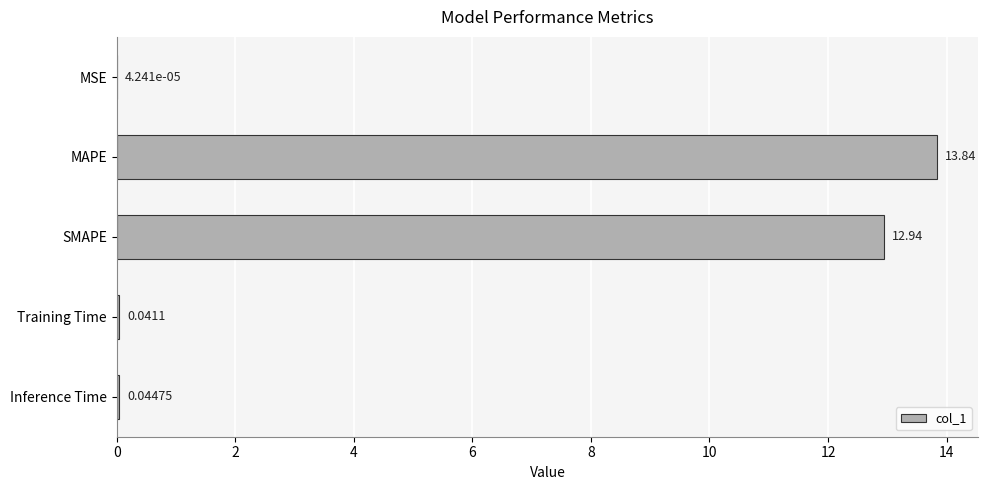

Which label corresponds to the largest value in the chart?

MAPE